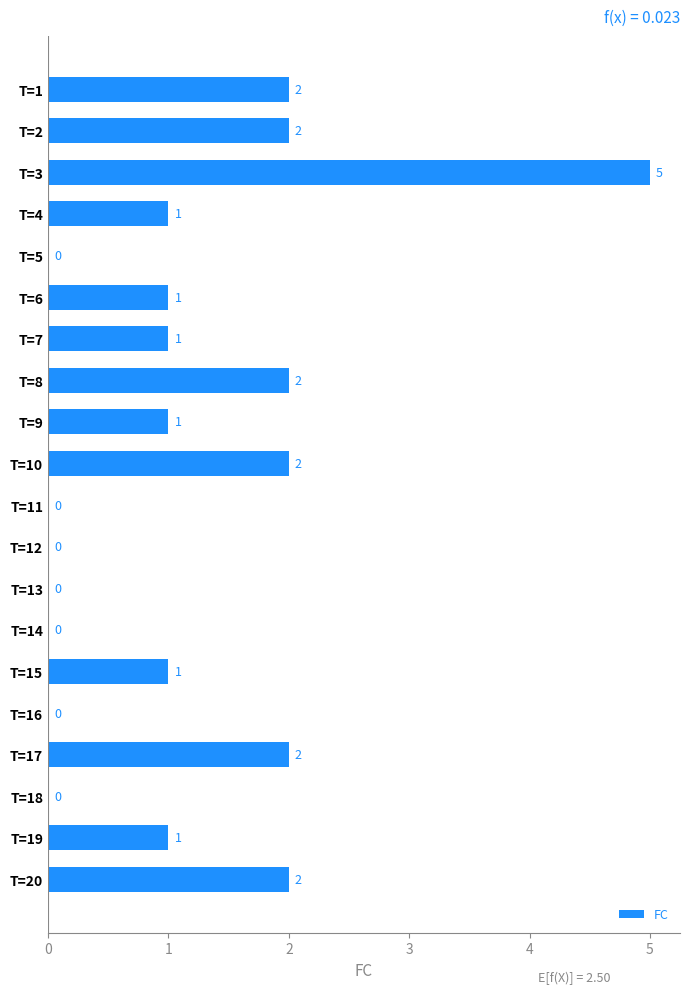

What is the sum of all values?

23